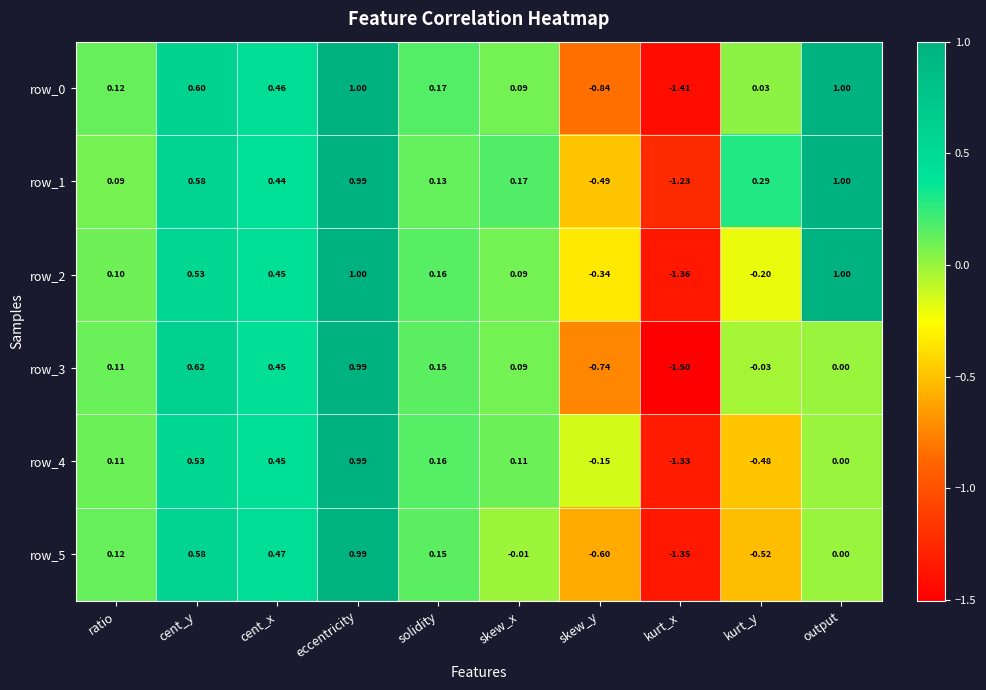

Which series has the largest range (max minus min)?

row_3